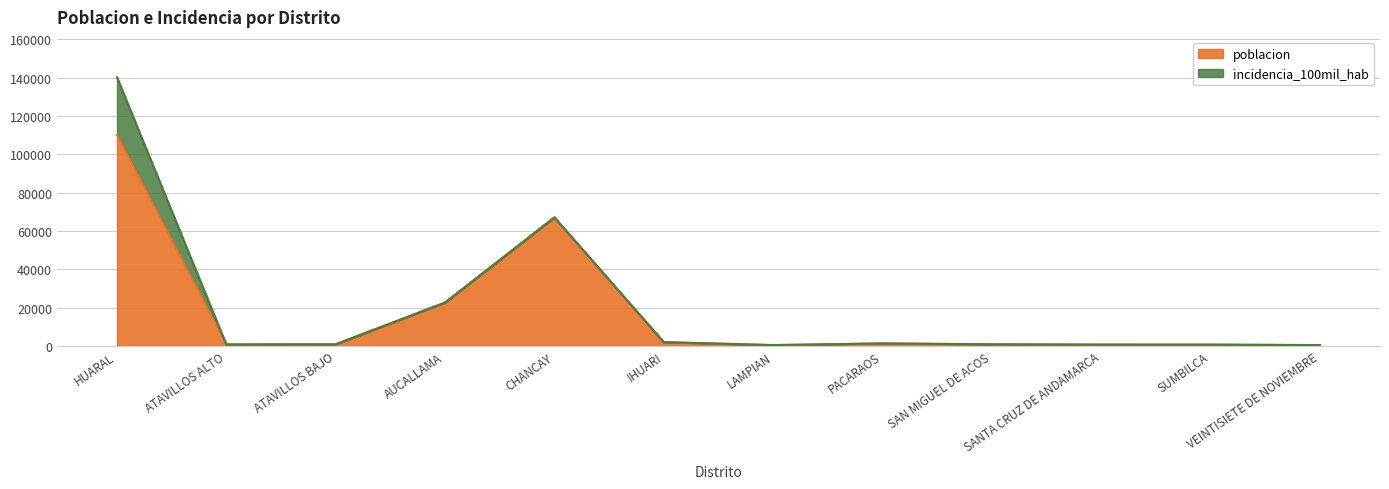

At which label is the value closest to 55337?

CHANCAY